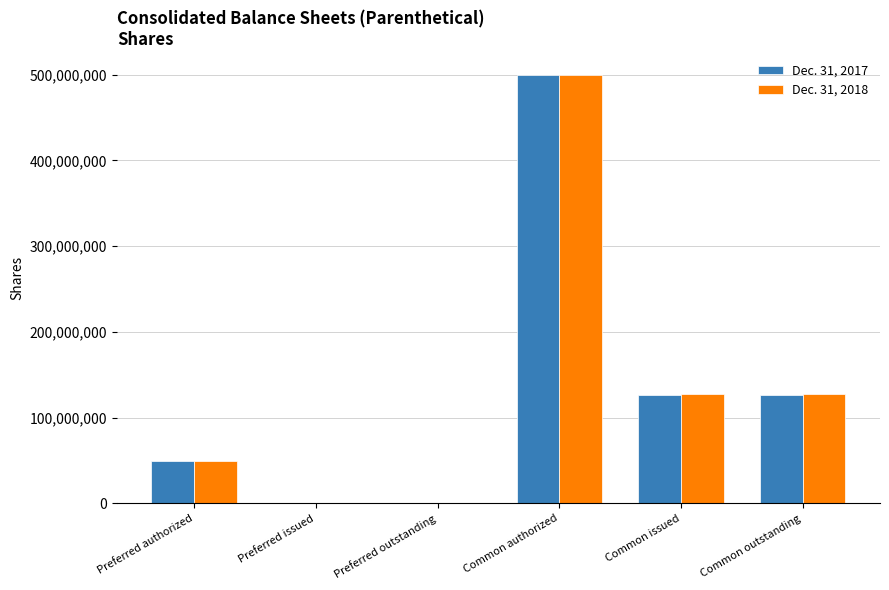

How many distinct data groups are displayed?

2